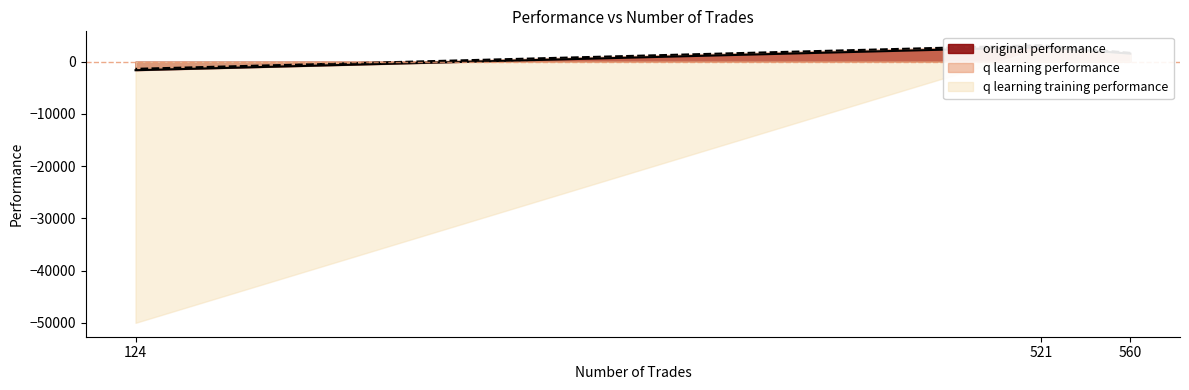

What is the sum of the q learning performance values at 521 and 560?

4862.7